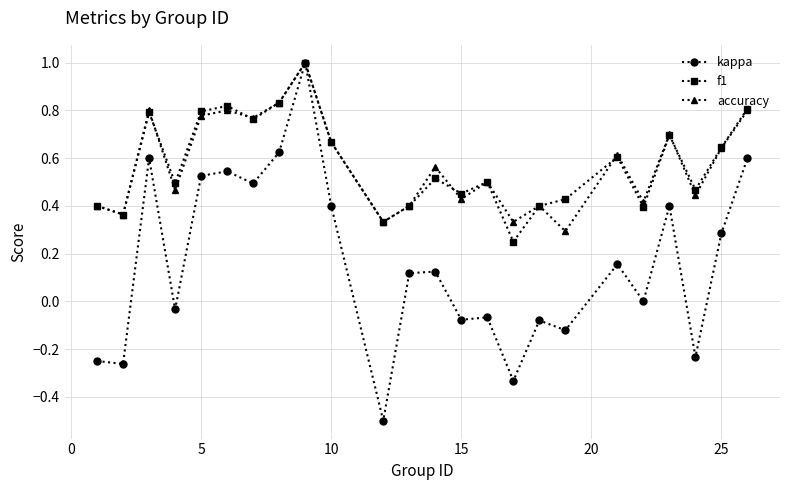

True or false: accuracy has more than 0 points higher than both neighbors.

True